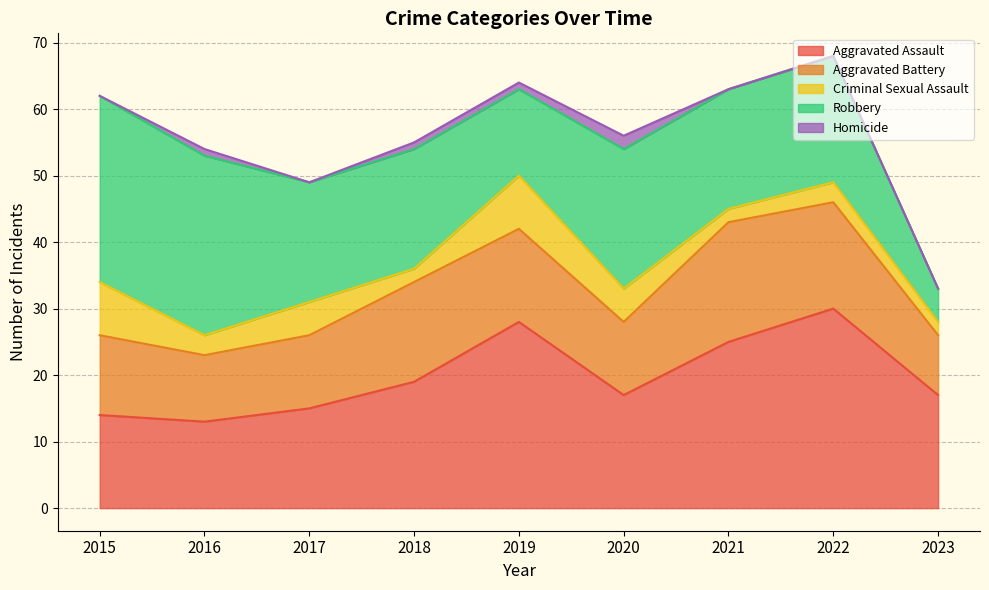

What is the value of the Aggravated Battery point at the 5th from the left?

14